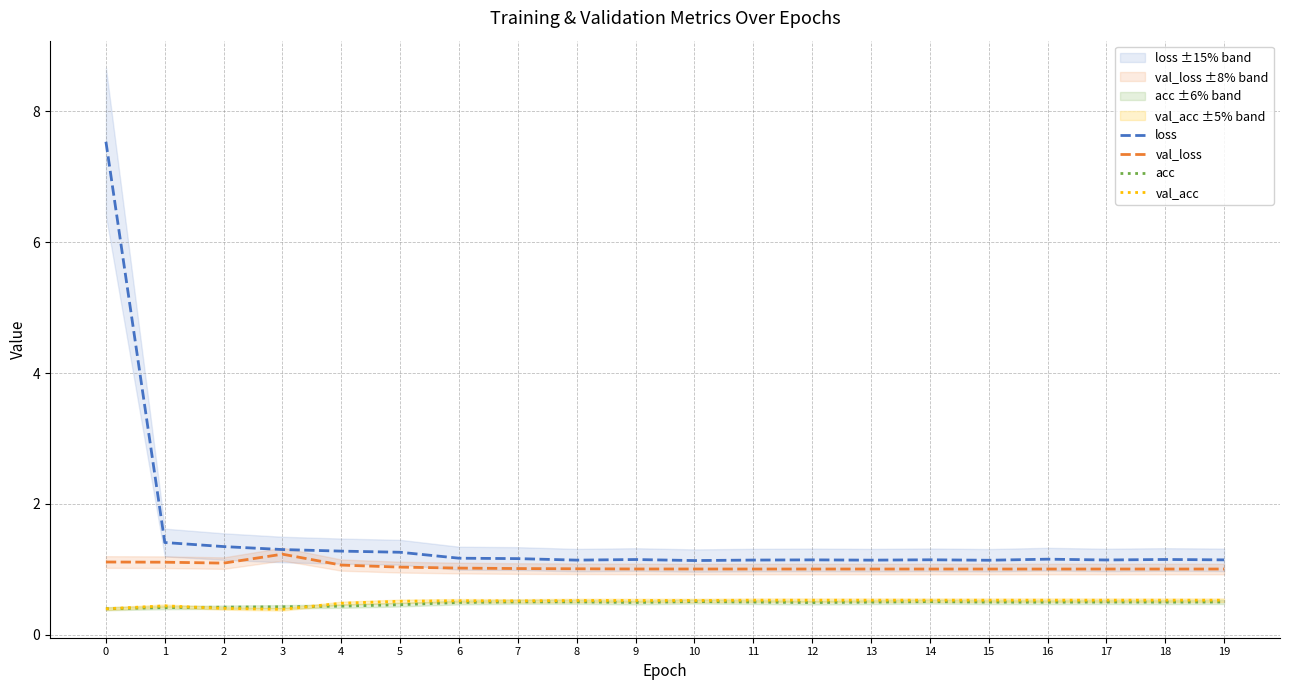

List the labels in order of loss value, smallest first.

10, 15, 13, 8, 11, 17, 12, 19, 14, 9, 18, 16, 7, 6, 5, 4, 3, 2, 1, 0